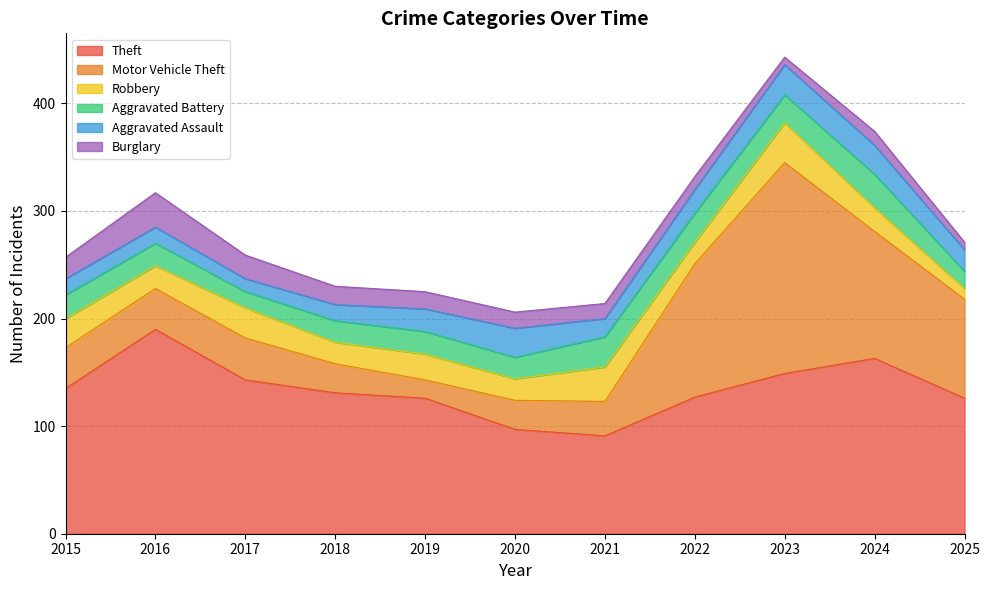

True or false: Motor Vehicle Theft has a value of 195 at 2022.

False